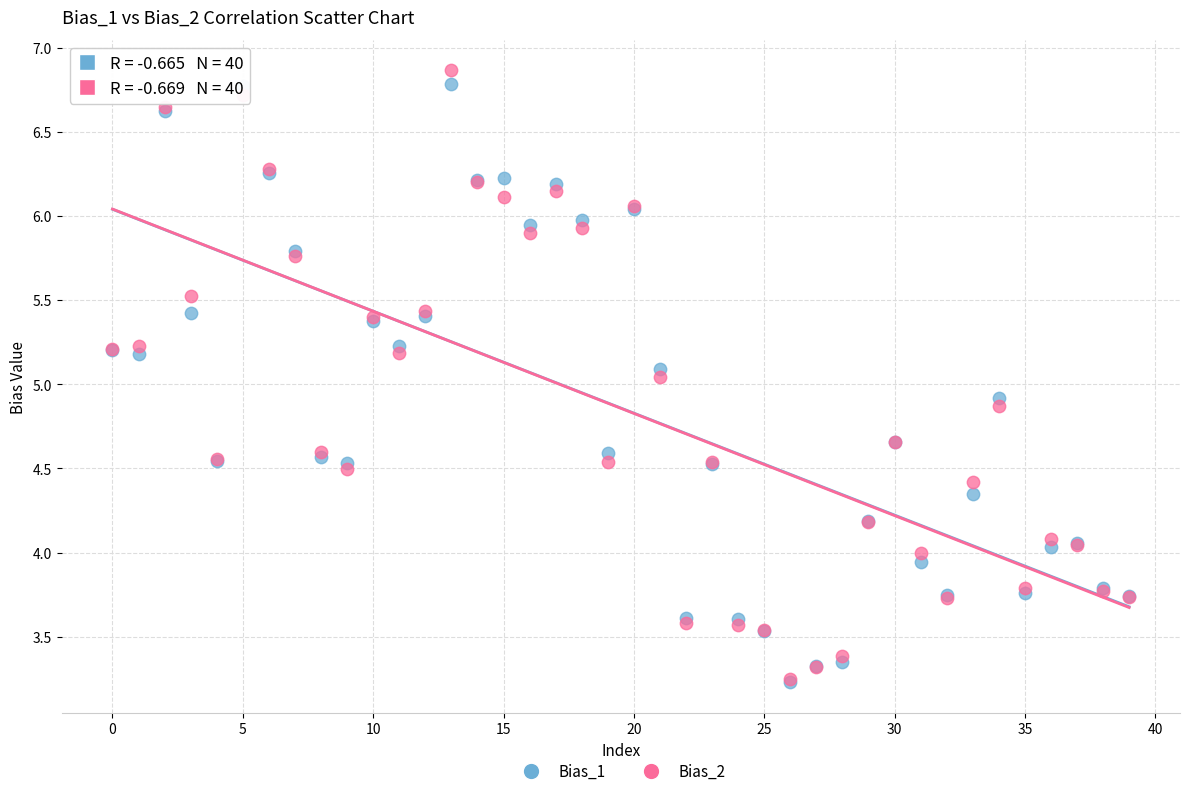

What are all the series names shown in the legend?

Bias_1, Bias_2